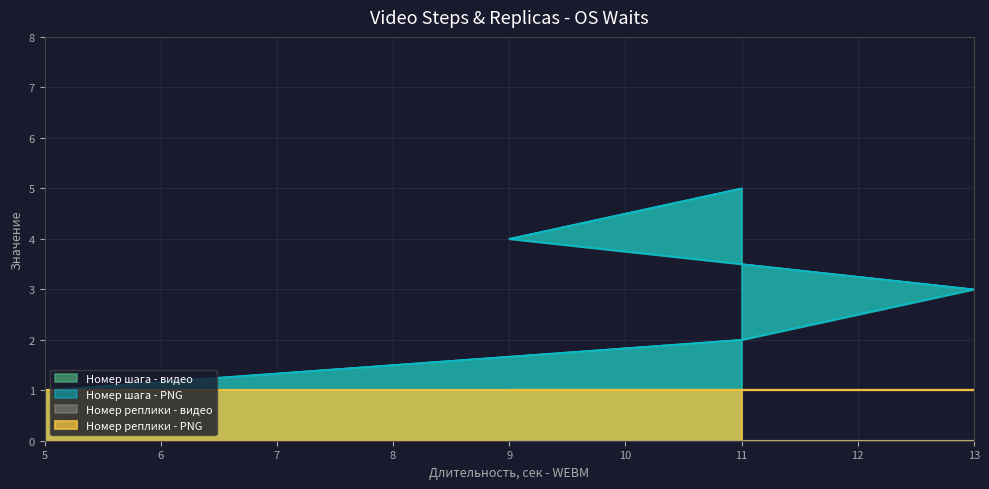

Count the Номер шага - PNG values in the range 2 to 4.

3